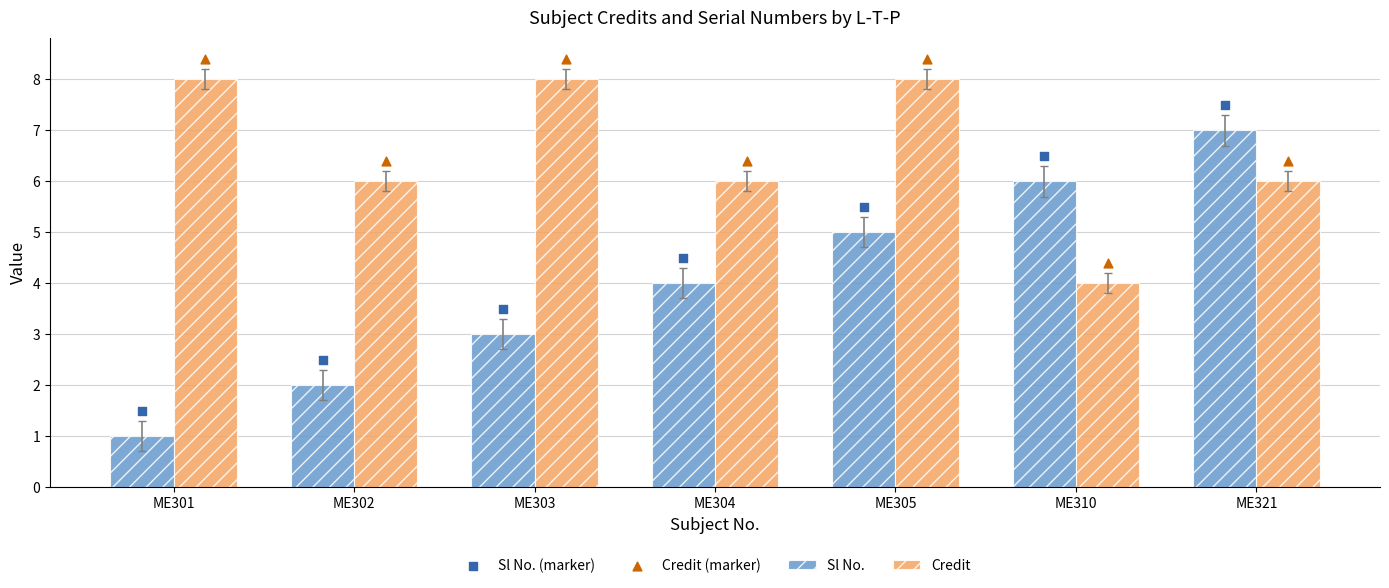

At how many categories does at least one series exceed 6?

7